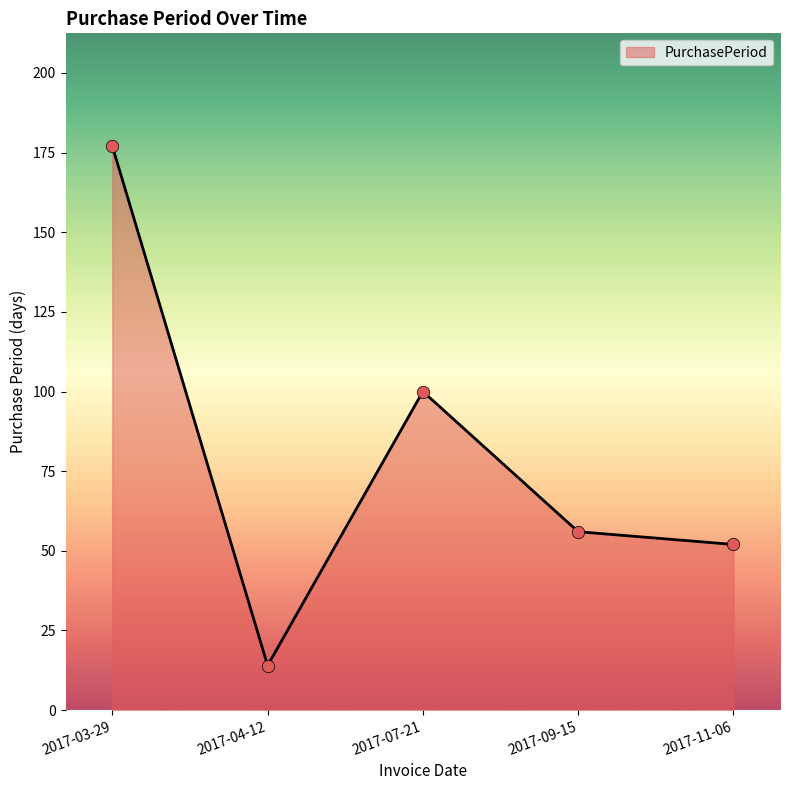

What is the change in value from 2017-03-29 to 2017-11-06?

-125